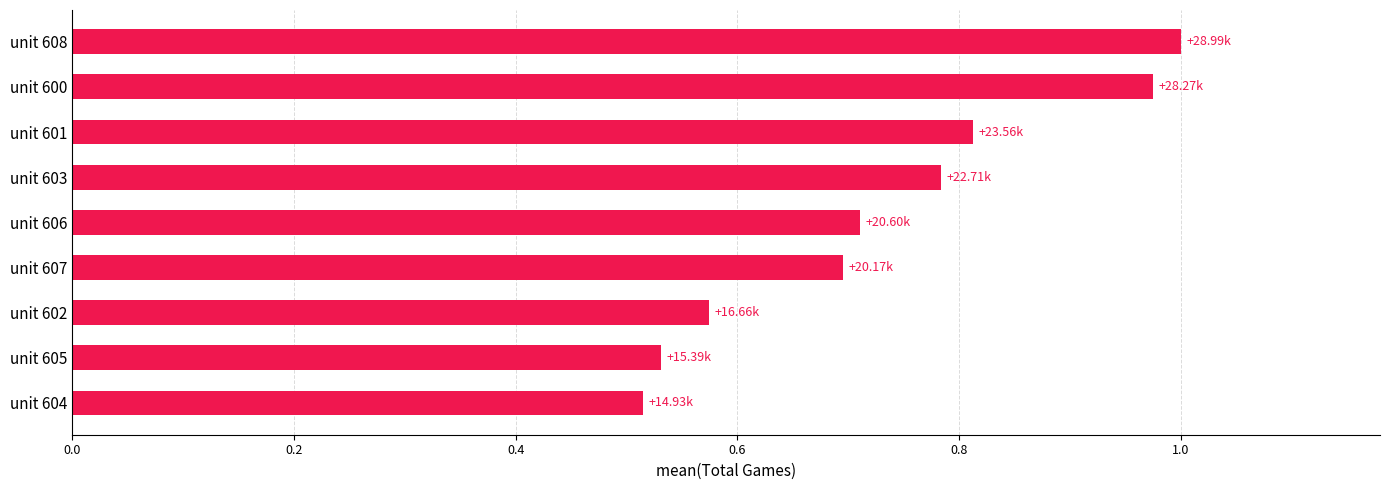

What is the change in value from unit 606 to unit 608?

+0.3